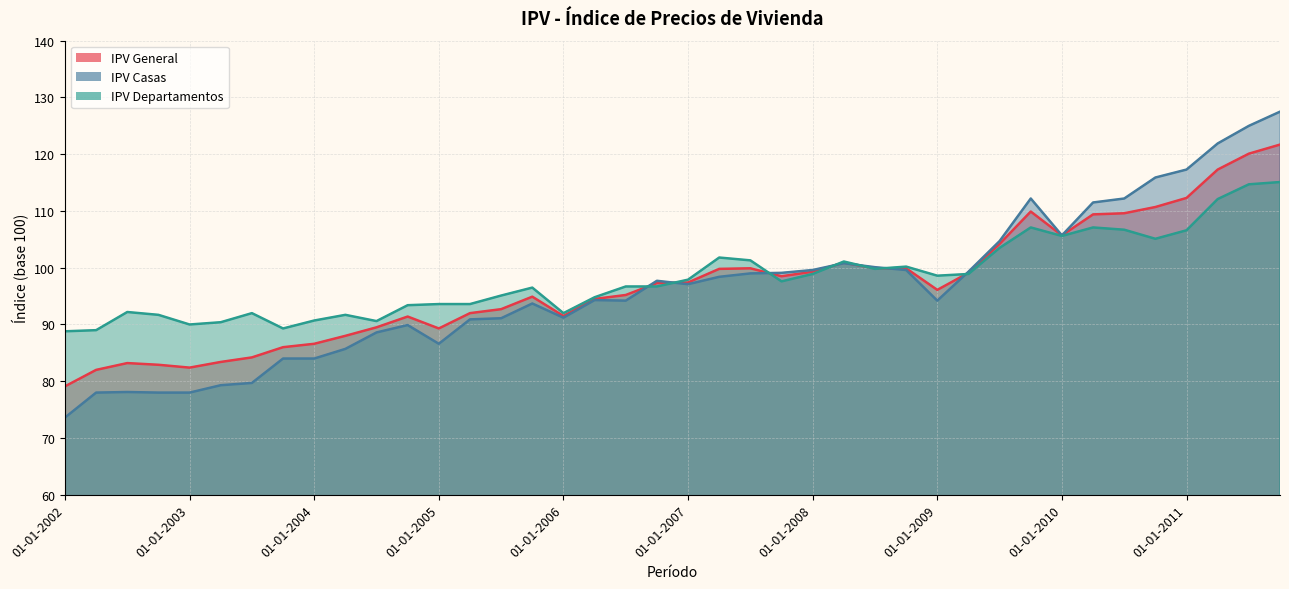

What is the sum of the IPV General values at 01-10-2011 and 01-04-2010?

231.1